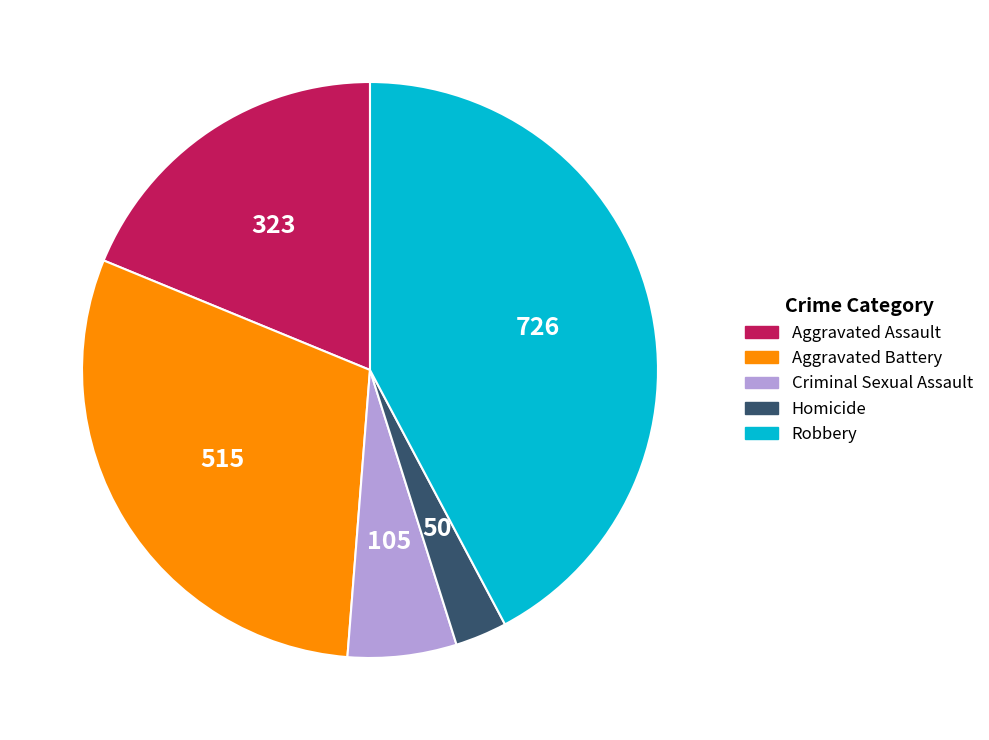

True or false: Aggravated Battery accounts for 30% of the total.

True